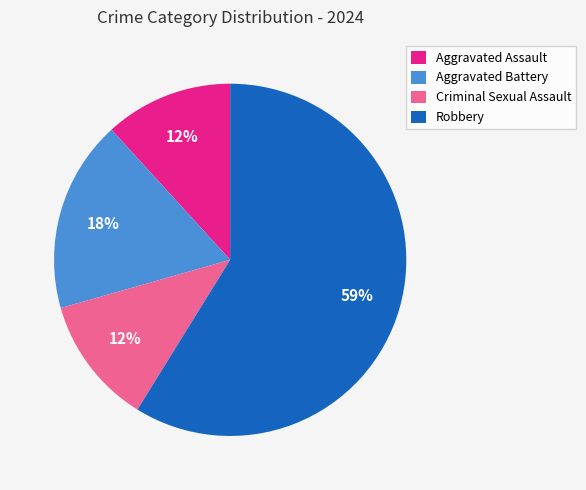

Does any single category account for the majority?

Yes